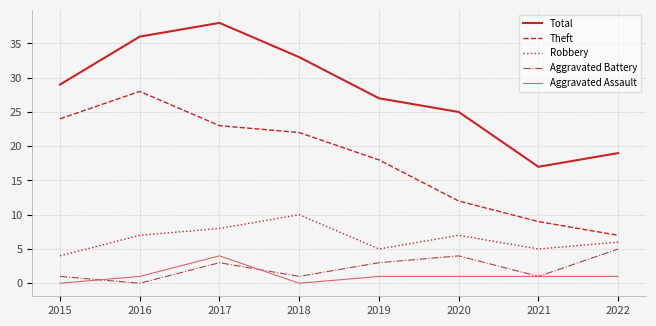

Reading left to right, transcribe all the data shown in this chart.

Total: 2015=29	2016=36	2017=38	2018=33	2019=27	2020=25	2021=17	2022=19
Theft: 2015=24	2016=28	2017=23	2018=22	2019=18	2020=12	2021=9	2022=7
Robbery: 2015=4	2016=7	2017=8	2018=10	2019=5	2020=7	2021=5	2022=6
Aggravated Battery: 2015=1	2016=0	2017=3	2018=1	2019=3	2020=4	2021=1	2022=5
Aggravated Assault: 2015=0	2016=1	2017=4	2018=0	2019=1	2020=1	2021=1	2022=1